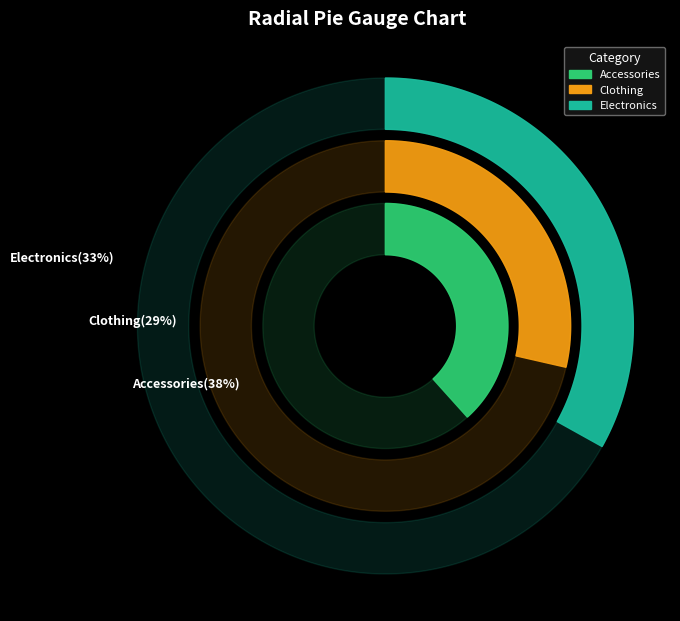

Which category has the biggest portion of the pie?

Accessories